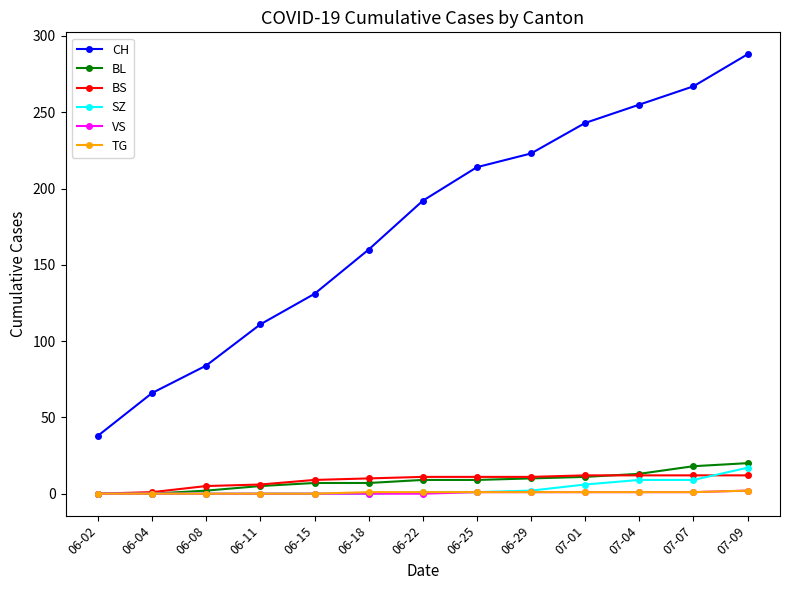

True or false: SZ and CH intersect in this chart.

False